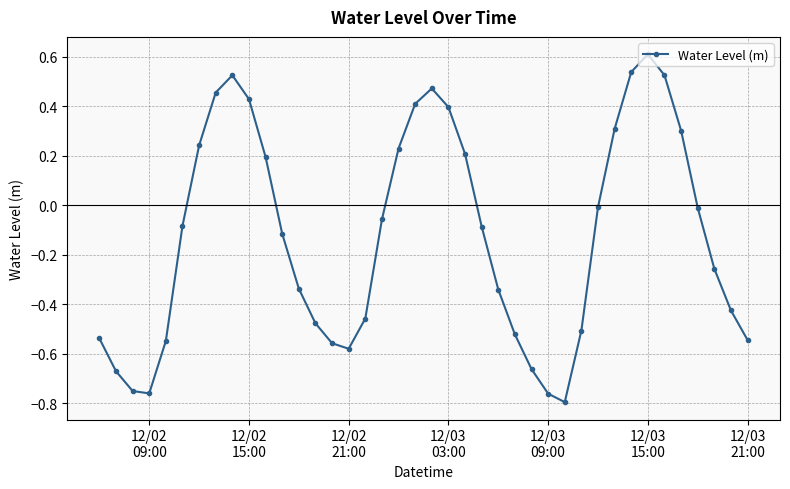

How many values are below 0?

25